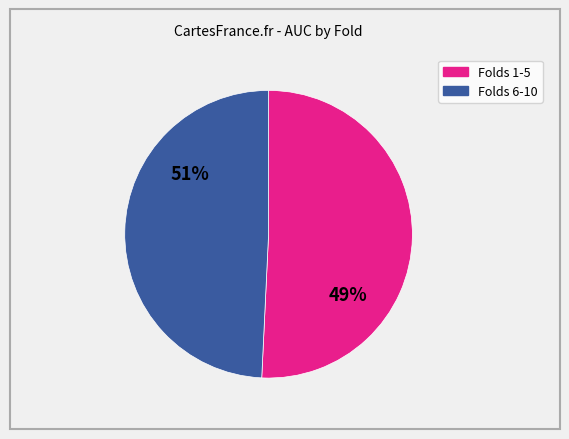

Does 8 account for over 50% of the chart?

No